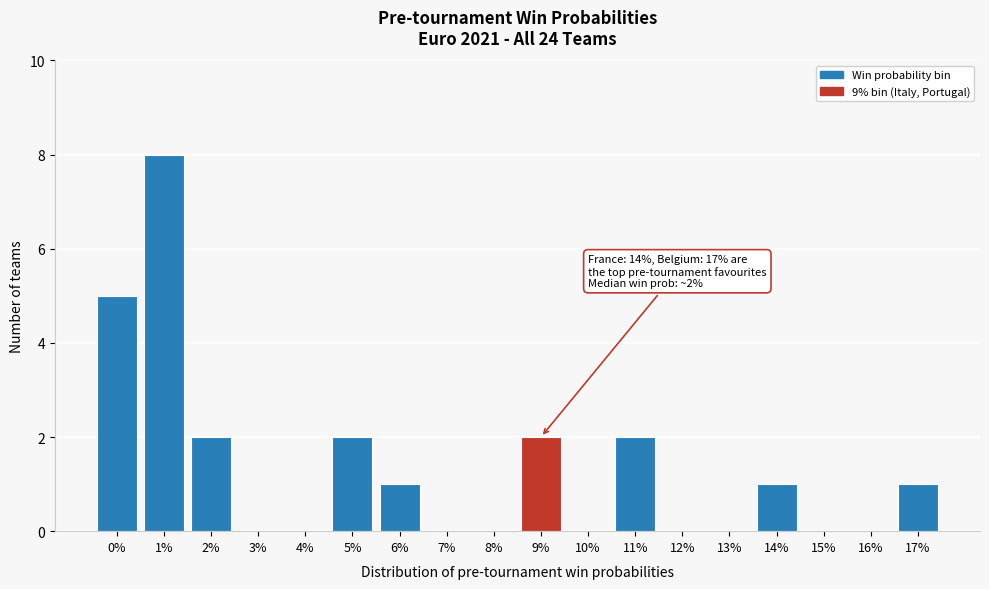

Reading left to right, list all the values displayed in this chart.

0%=5	1%=8	2%=2	3%=0	4%=0	5%=2	6%=1	7%=0	8%=0	9%=2	10%=0	11%=2	12%=0	13%=0	14%=1	15%=0	16%=0	17%=1